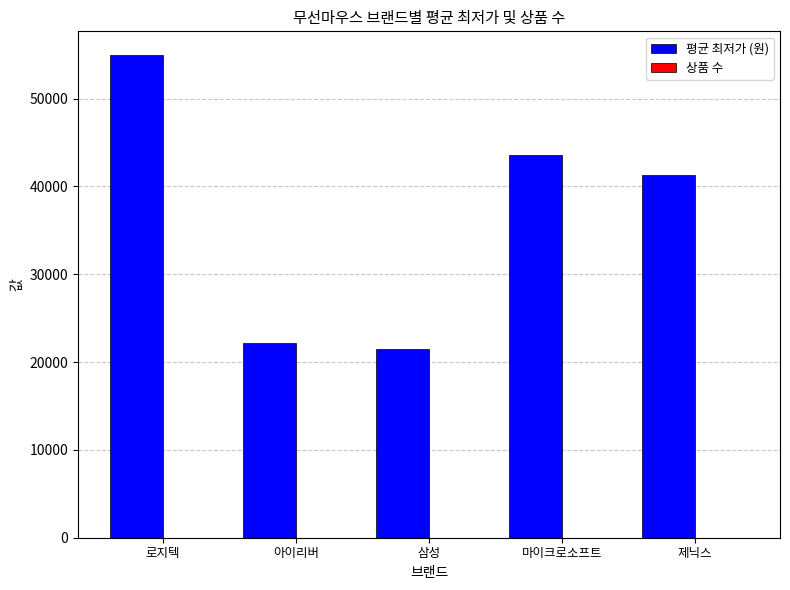

At which label is 평균 최저가 (원) closest to 38225?

제닉스